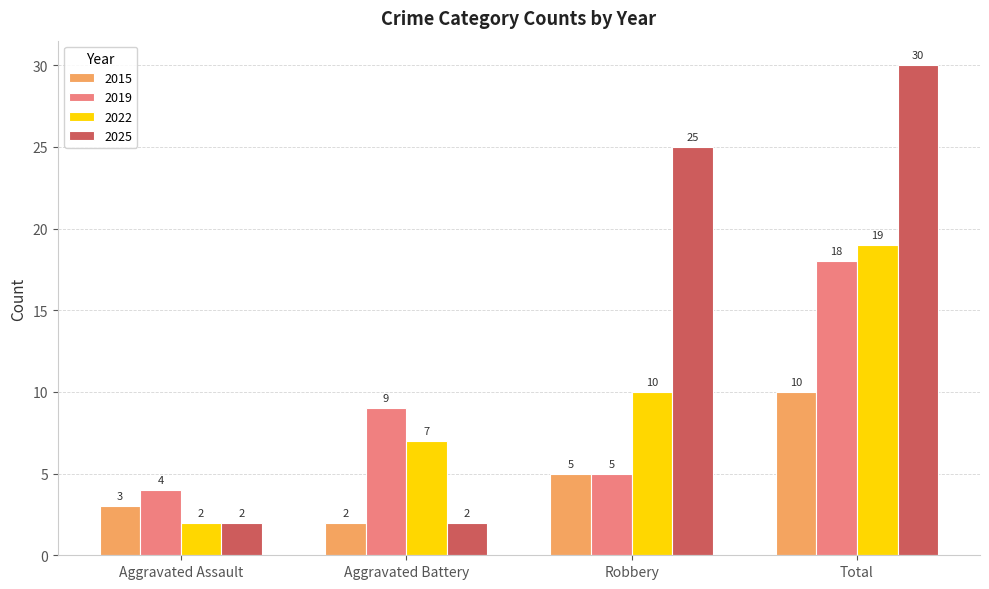

What is the value of the 2015 bar at the 1st from the left?

3